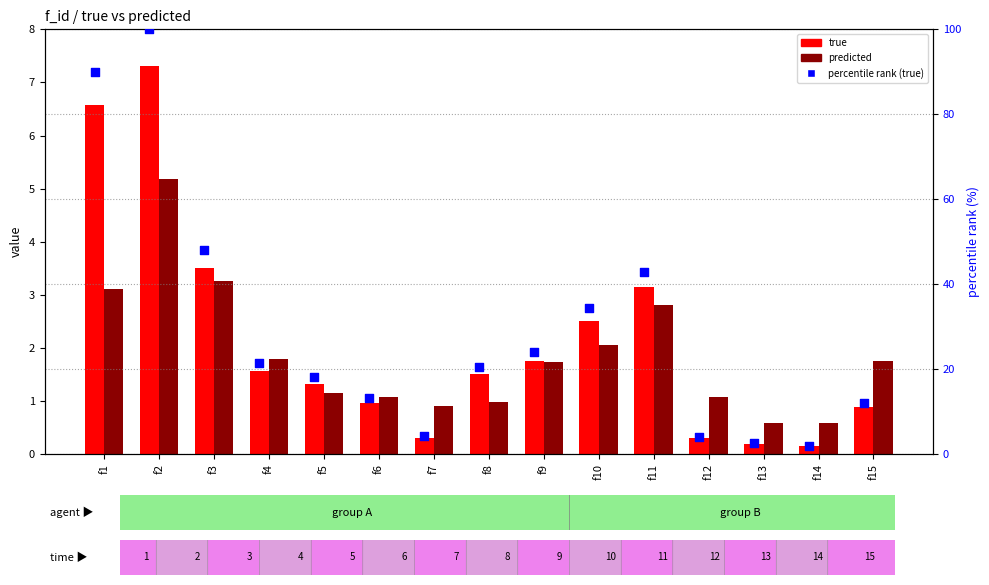

At which category is the sum across all series the highest?

f2